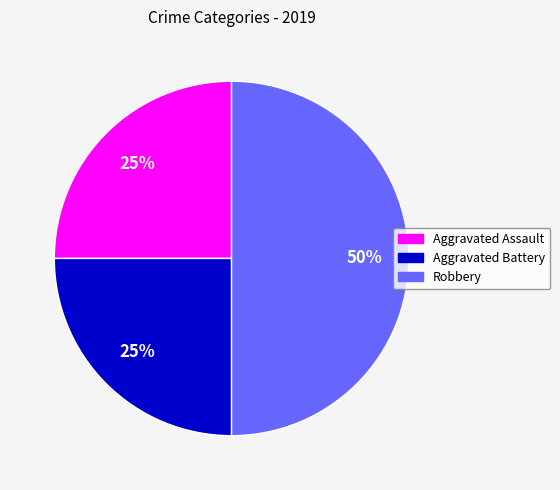

Does Aggravated Battery account for over 50% of the chart?

No